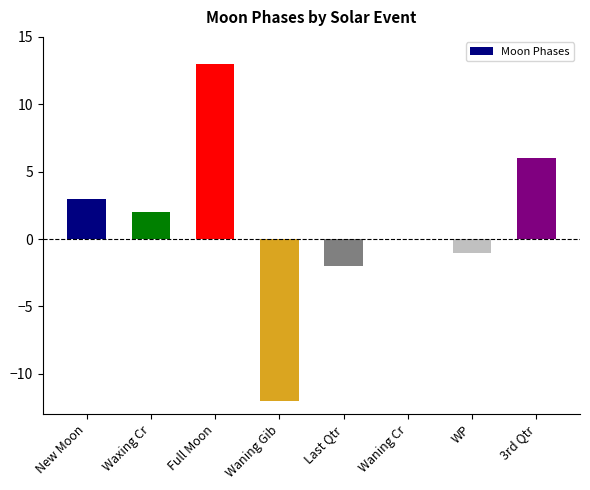

What is the sum of all values?

9